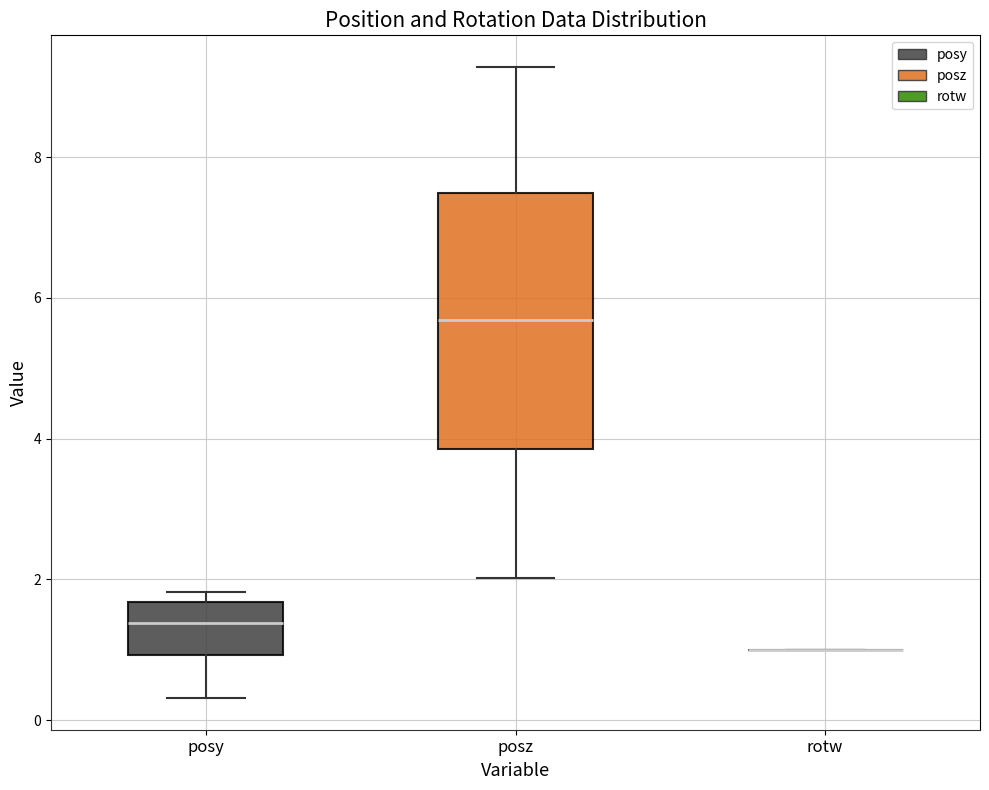

Where does the upper whisker of the box for posz end on the y-axis? The values are not printed on the chart, so give them approximately, as read against the axis.

9.2